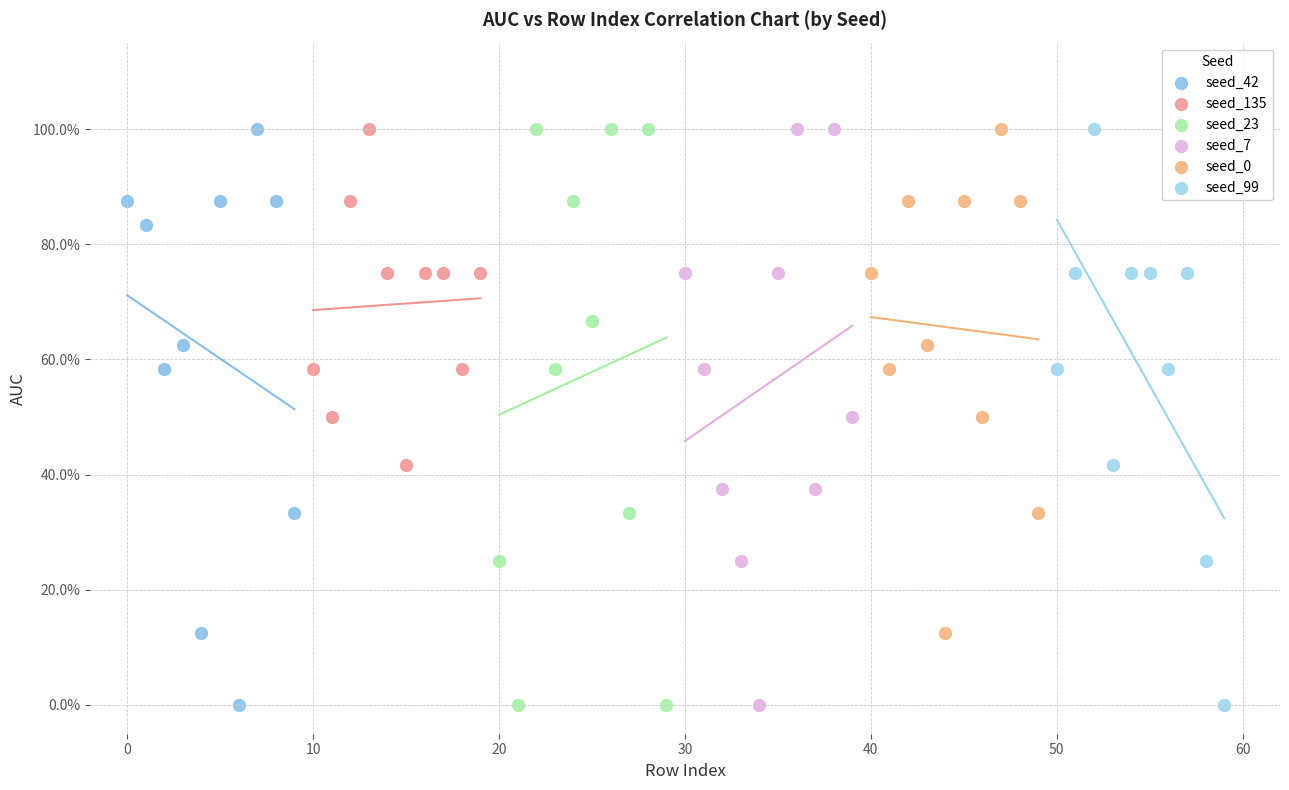

What are all the series names shown in the legend?

seed_42, seed_135, seed_23, seed_7, seed_0, seed_99